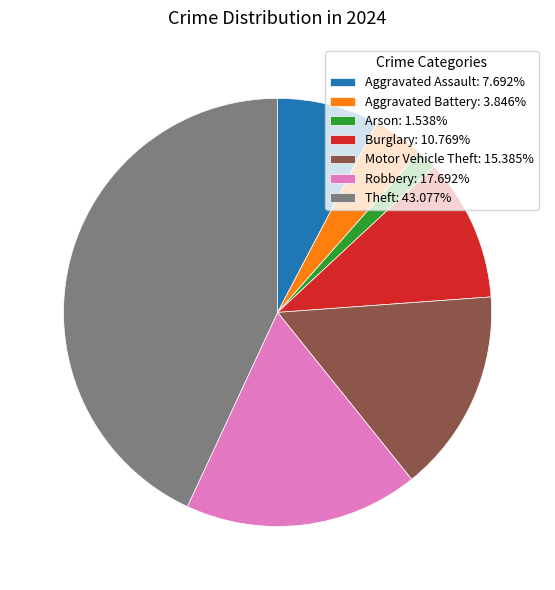

Is the sum of Arson: 1.538% and Motor Vehicle Theft: 15.385% greater than half?

No